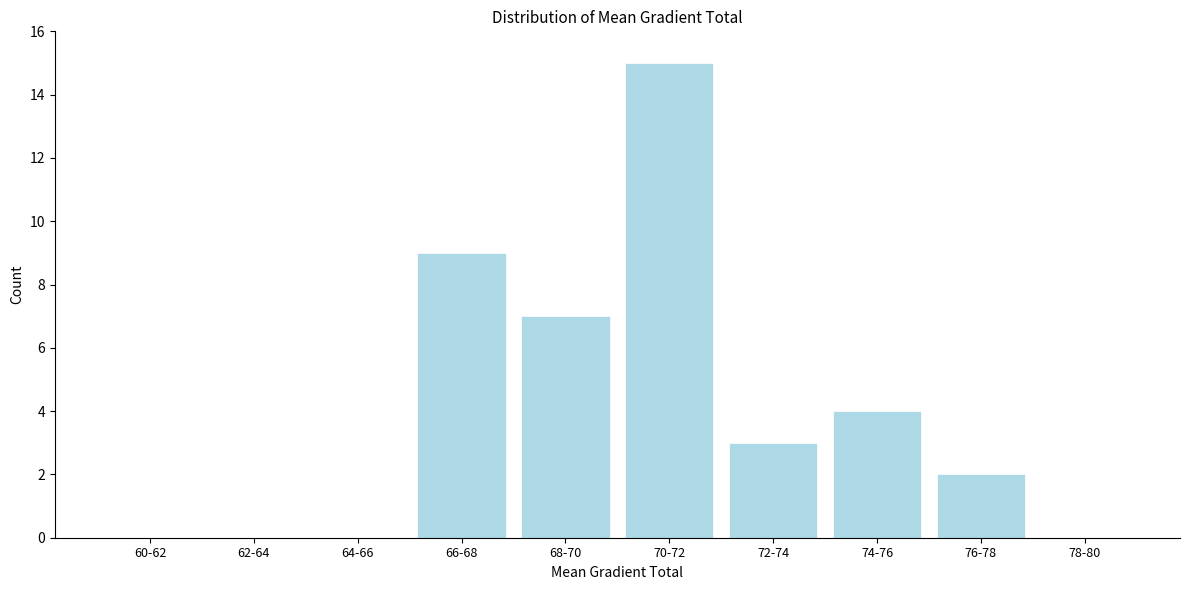

Reading left to right, extract all data points from this chart.

60-62=0	62-64=0	64-66=0	66-68=9	68-70=7	70-72=15	72-74=3	74-76=4	76-78=2	78-80=0